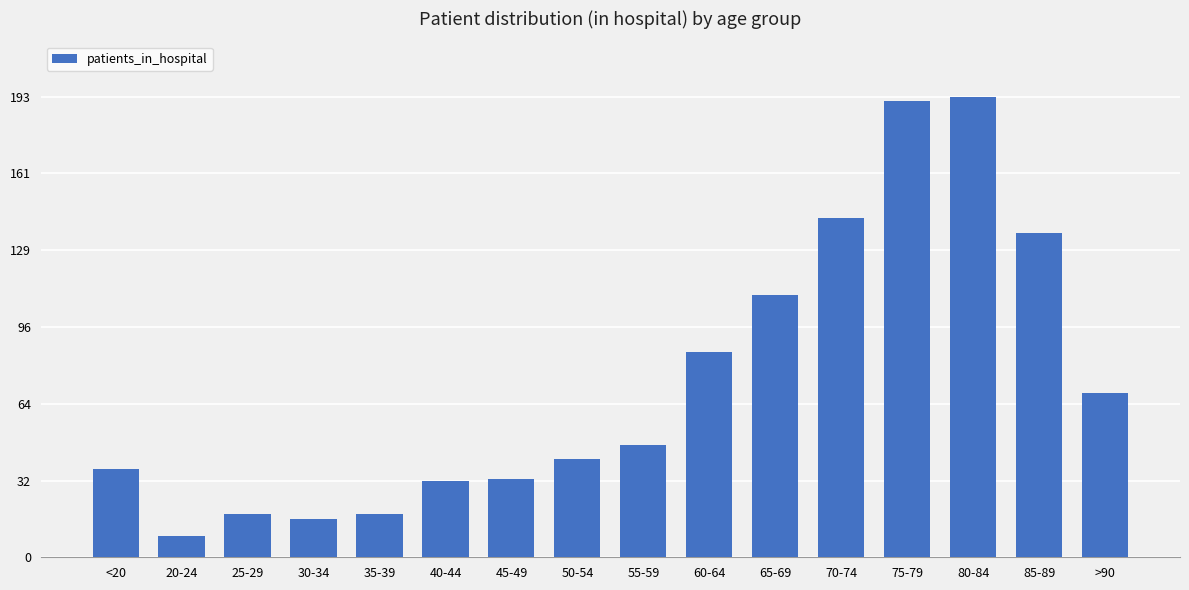

True or false: the data shows 213 at 85-89.

False